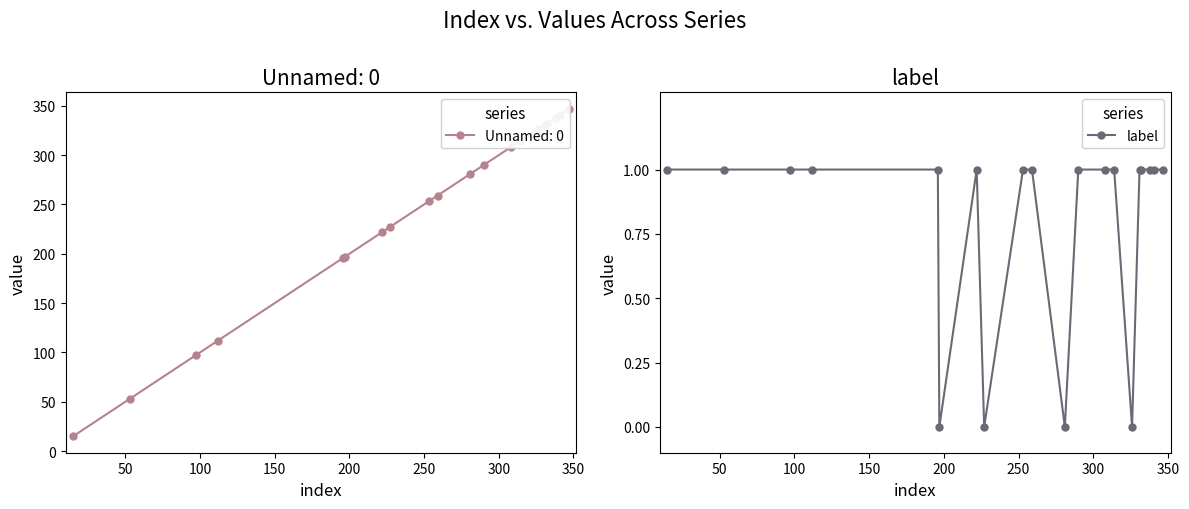

What is the approximate value at 300?

1